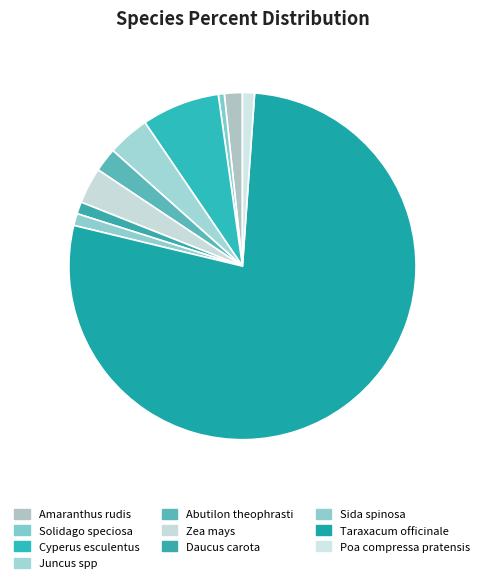

How many segments does this pie chart have?

10